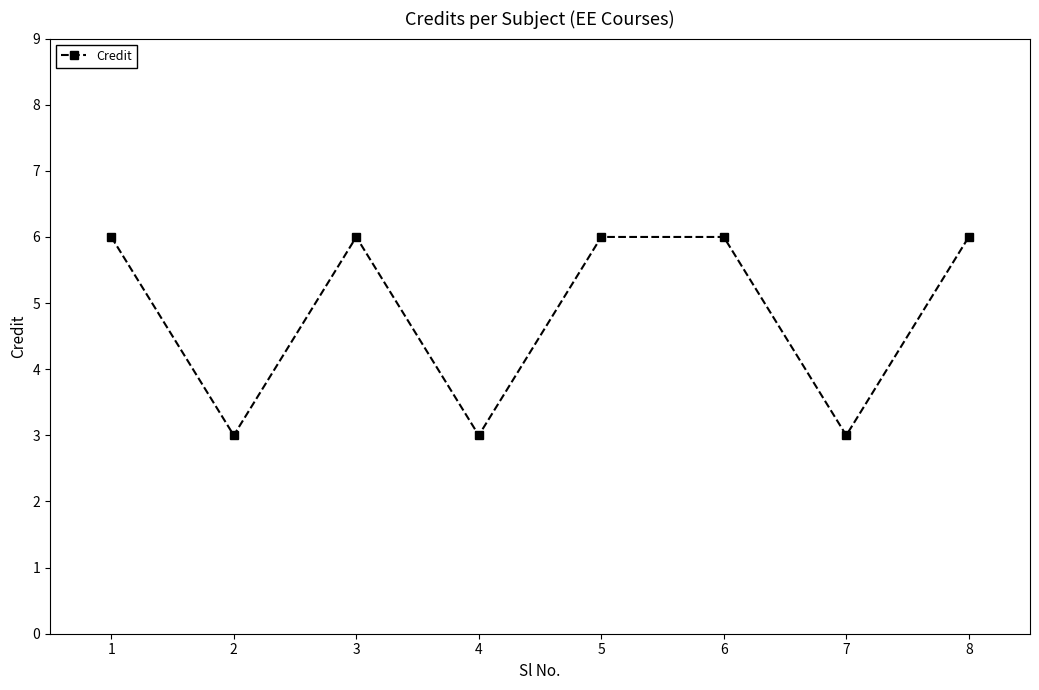

How many series are shown in this chart?

1